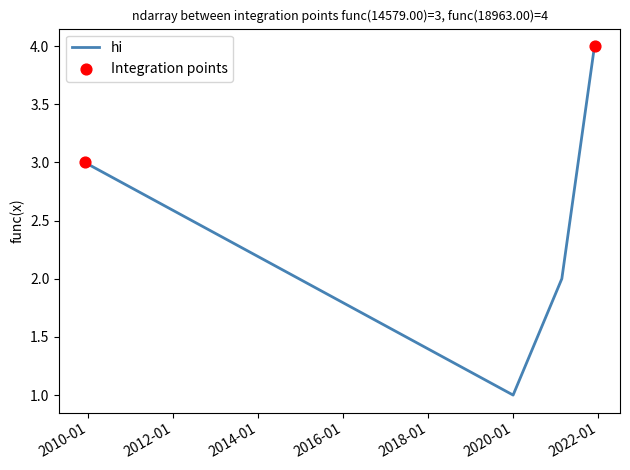

How many interior local valleys (lower than both neighbors) does the data have?

1